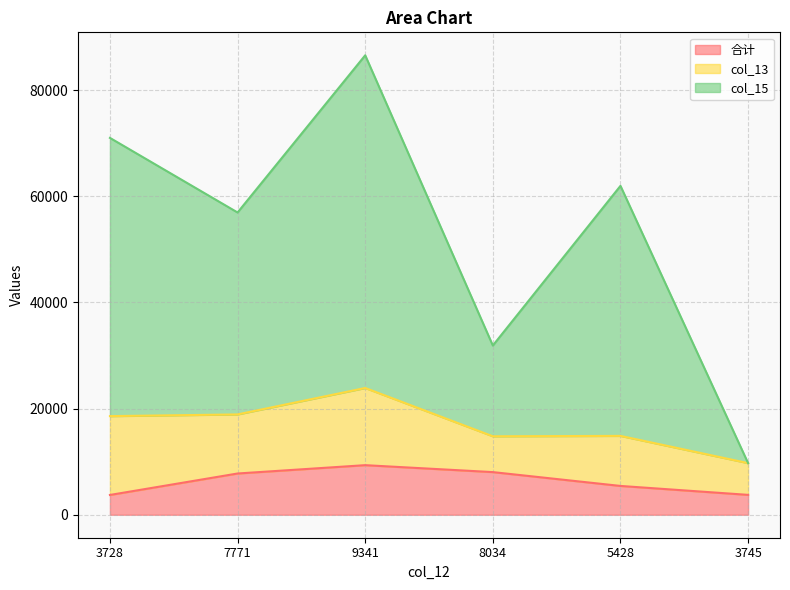

In 合计, how many points are higher than both neighbors (excluding endpoints)?

1